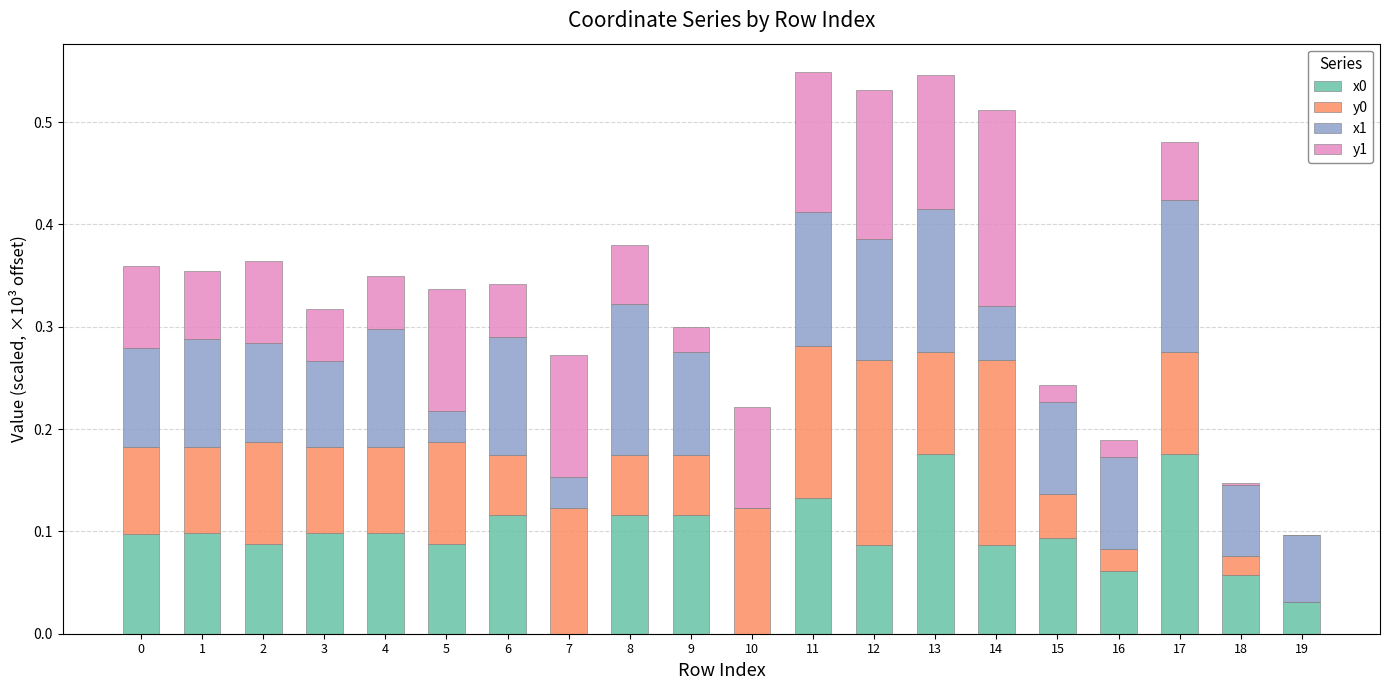

What is the total value across all series at 0?

0.4